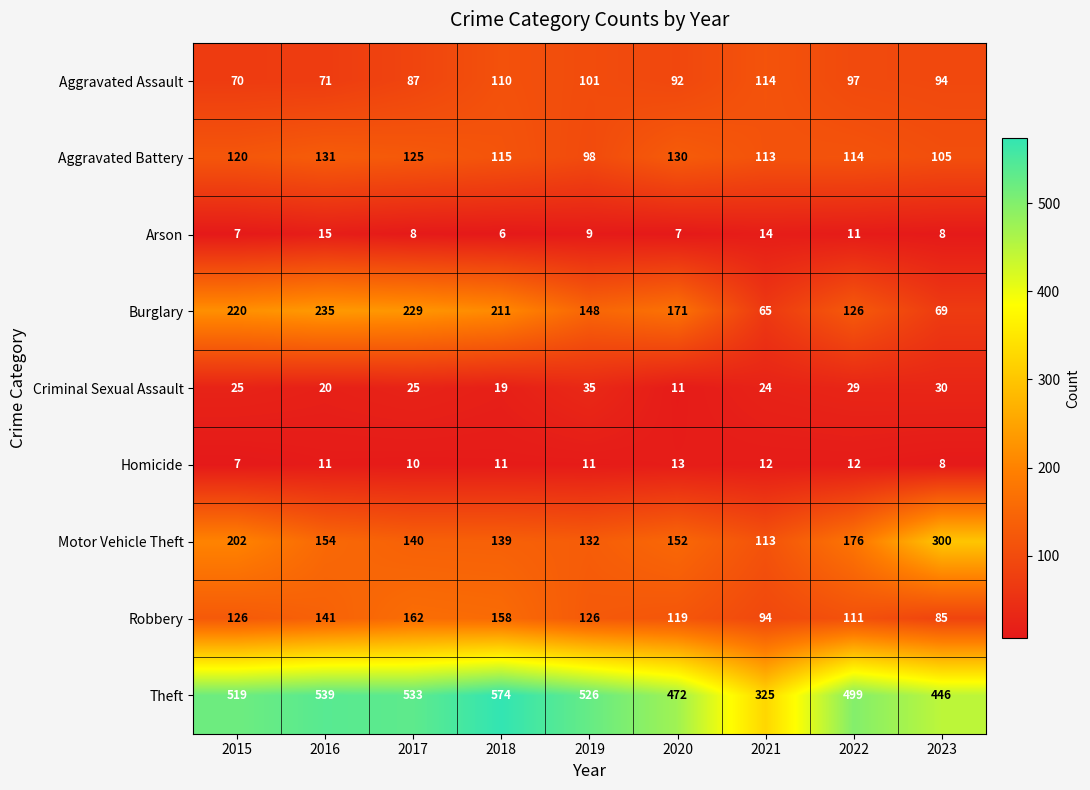

Count the number of categories in the chart.

9